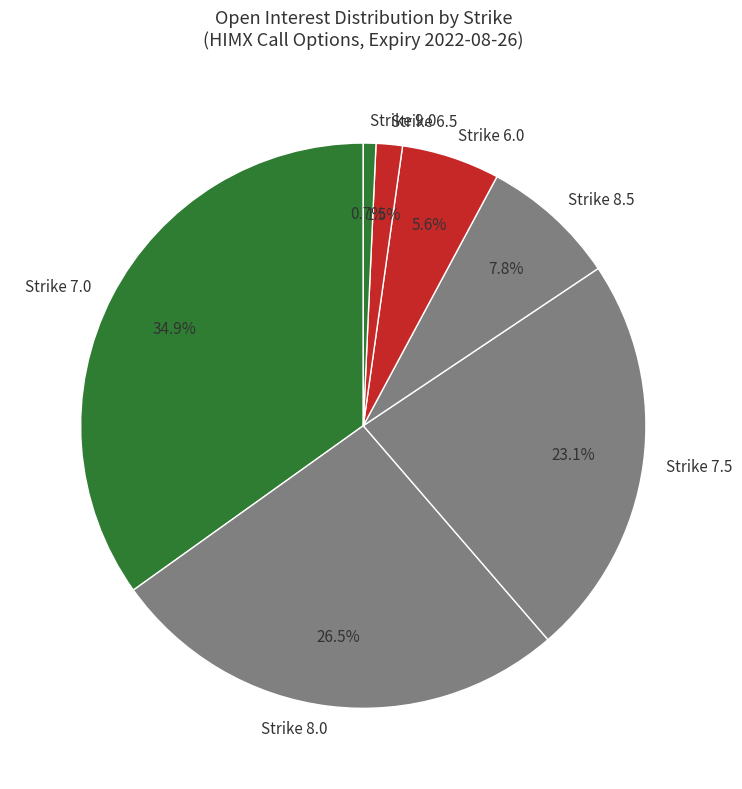

Approximately how many times larger is the value at Strike 7.0 compared to Strike 8.0?

1.3